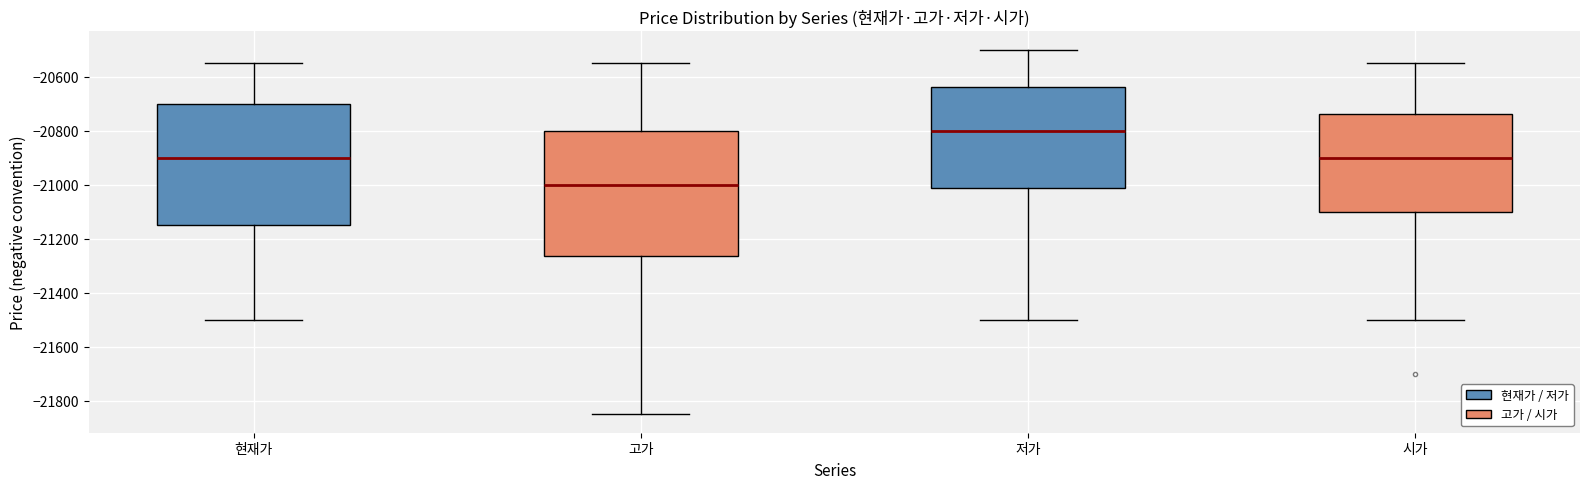

Reading left to right, read every box against the y-axis: the position of its median line, the range the box covers, and the ends of its whiskers. The values are not printed on the chart, so give them approximately, as read against the axis.

현재가: median -20900, box -21140 to -20700, whiskers -21500 to -20540
고가: median -21000, box -21260 to -20800, whiskers -21840 to -20540
저가: median -20800, box -21020 to -20640, whiskers -21500 to -20500
시가: median -20900, box -21100 to -20740, whiskers -21500 to -20540